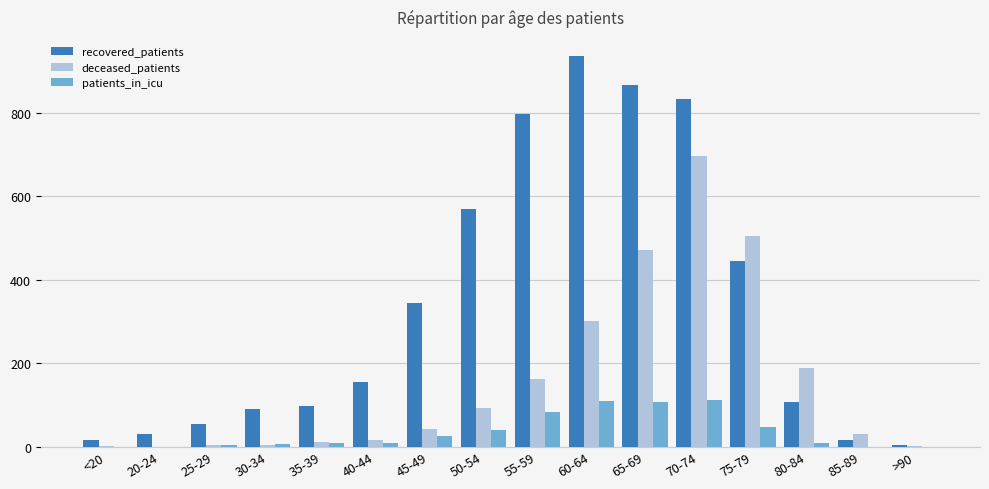

How many groups of bars are there?

16